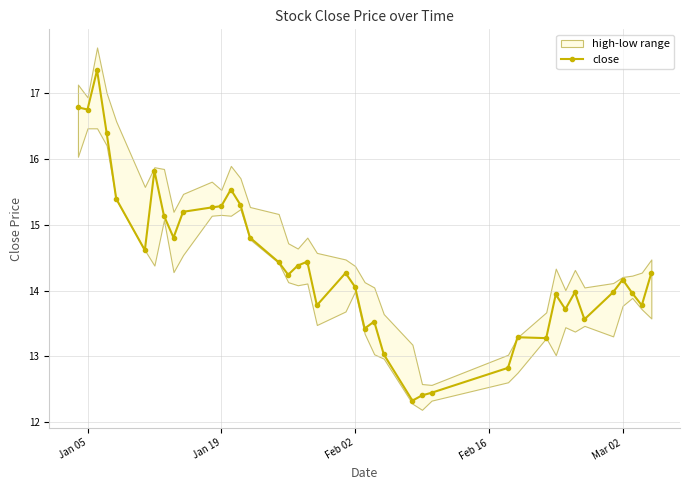

True or false: close has more than 1 interior local peaks.

True